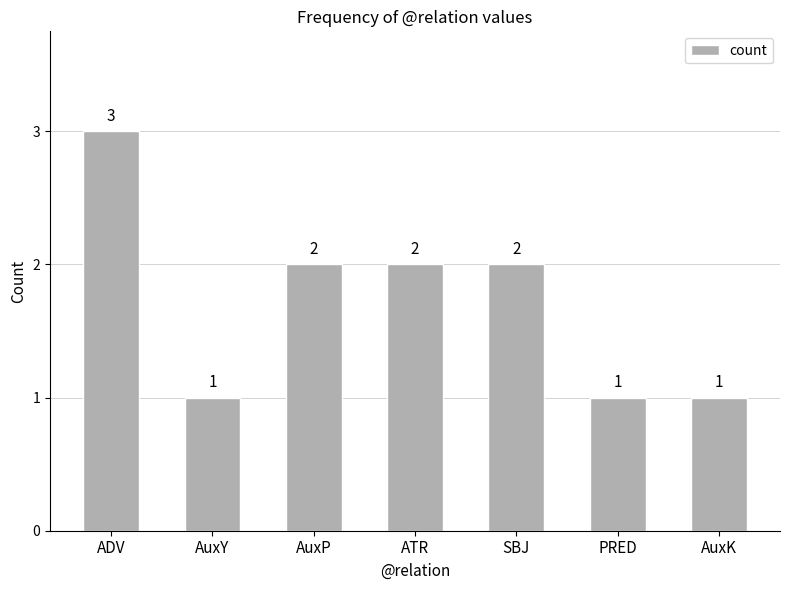

Reading left to right, transcribe all the data shown in this chart.

ADV=3	AuxY=1	AuxP=2	ATR=2	SBJ=2	PRED=1	AuxK=1